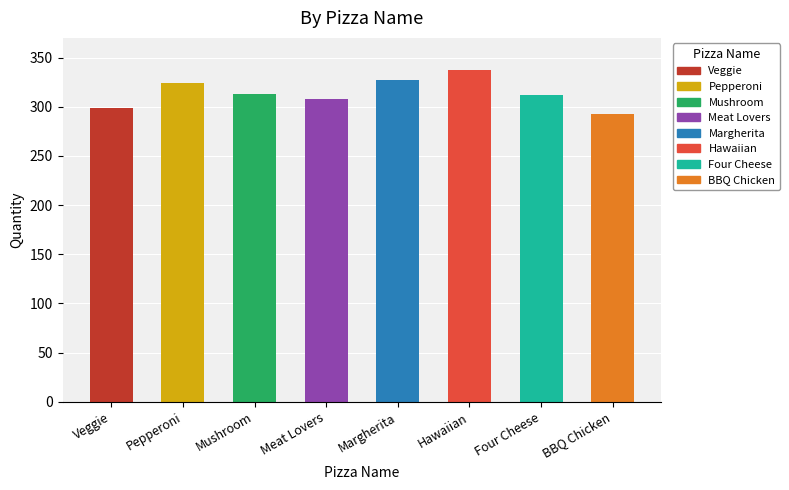

The value at BBQ Chicken is 469. True or false?

False